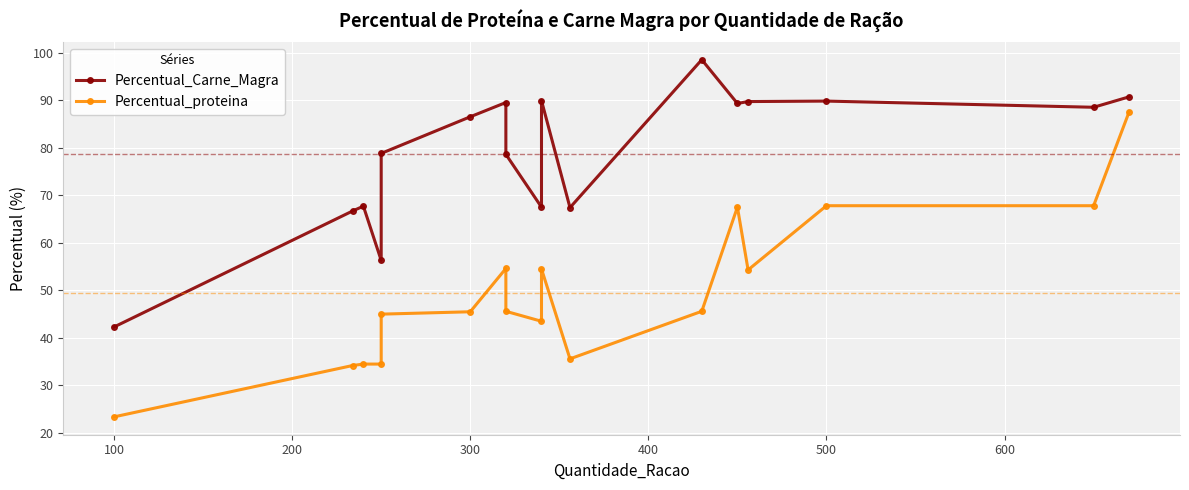

What are all the series names shown in the legend?

Percentual_Carne_Magra, Percentual_proteina